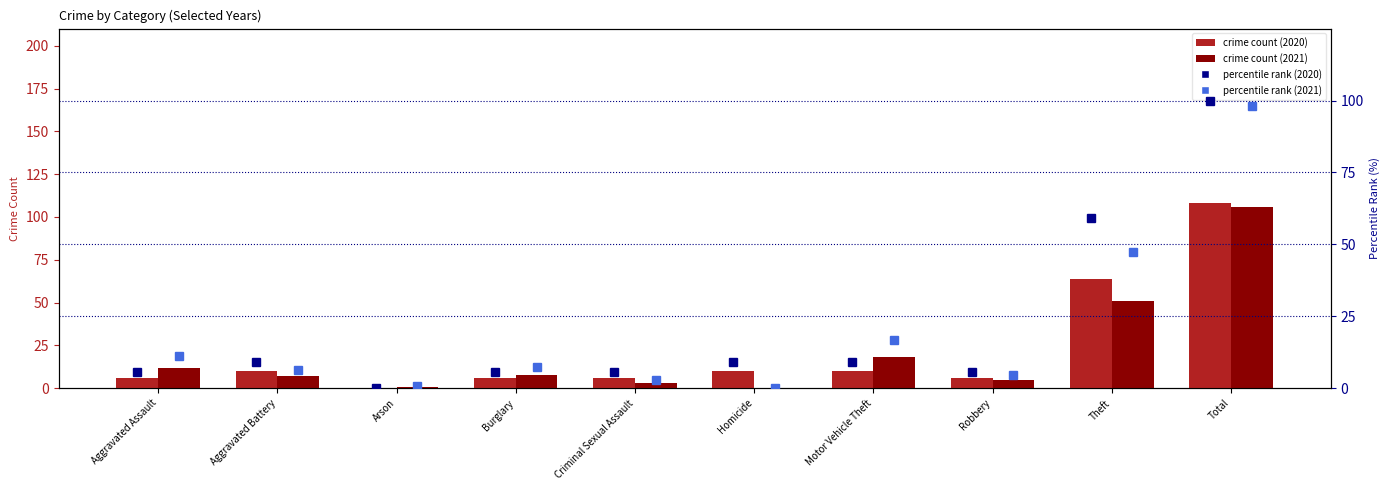

The value of 2021 pct rank at Criminal Sexual Assault is 2.8. True or false?

True